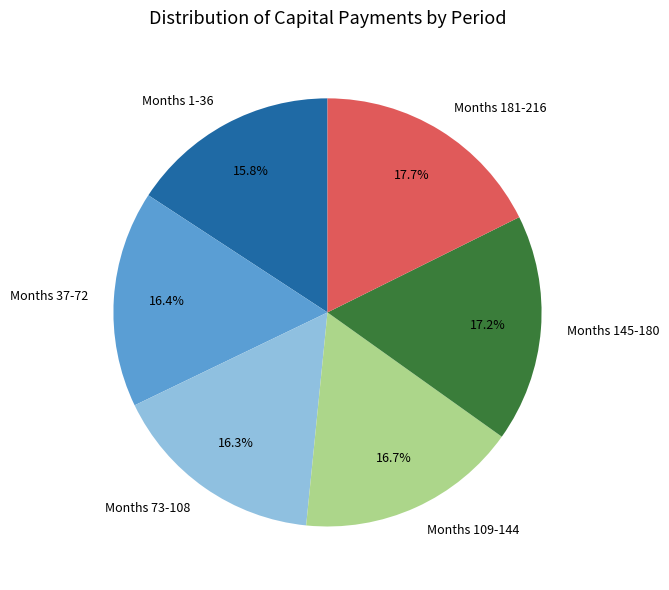

What portion of the pie excludes Months 181-216?

82.3%